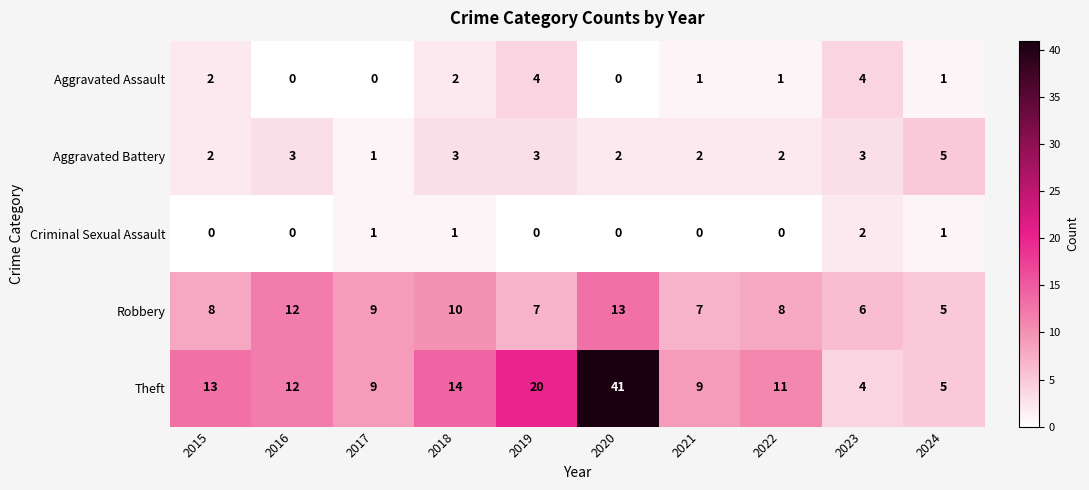

The Aggravated Battery series shows 3 at 2018. True or false?

True